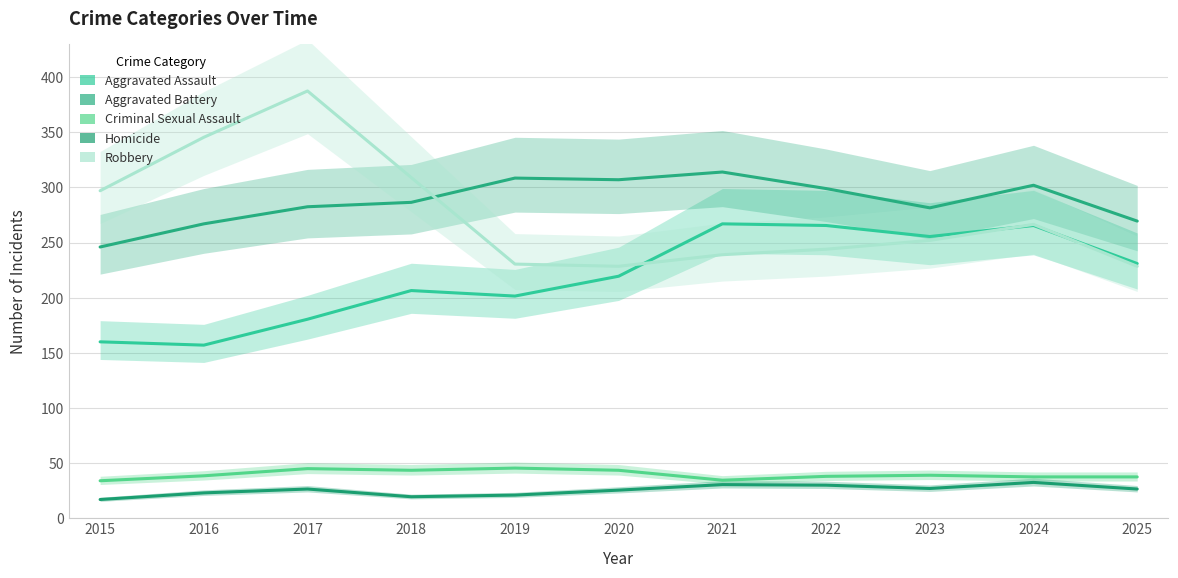

Where does the Aggravated Assault series first go above 219?

2020